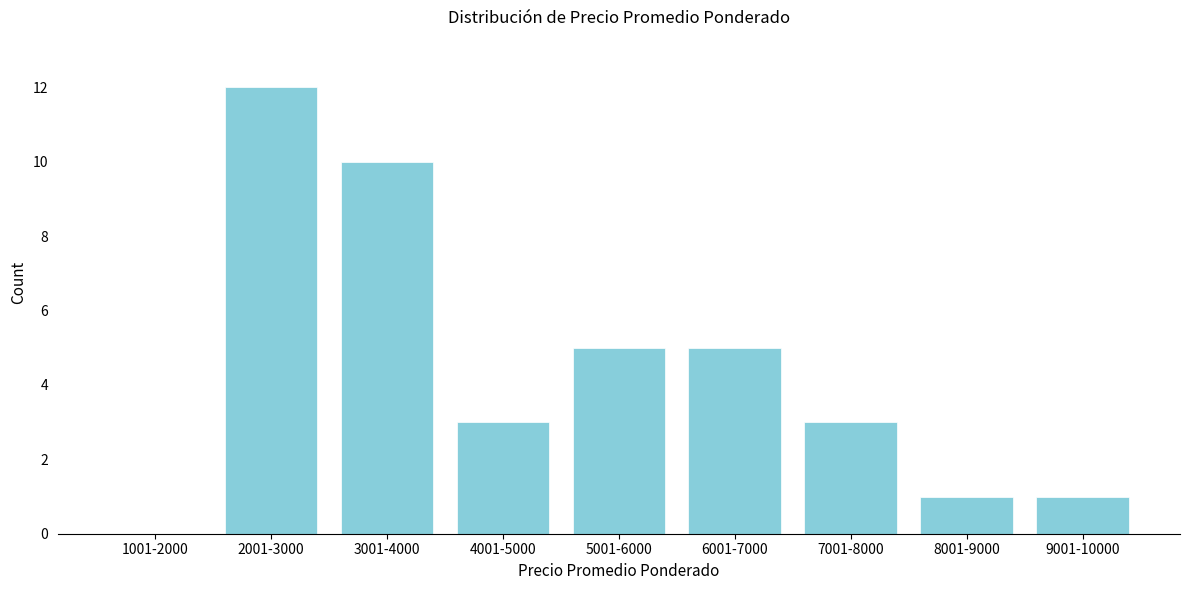

Reading right to left, extract all data points from this chart.

9001-10000=1	8001-9000=1	7001-8000=3	6001-7000=5	5001-6000=5	4001-5000=3	3001-4000=10	2001-3000=12	1001-2000=0